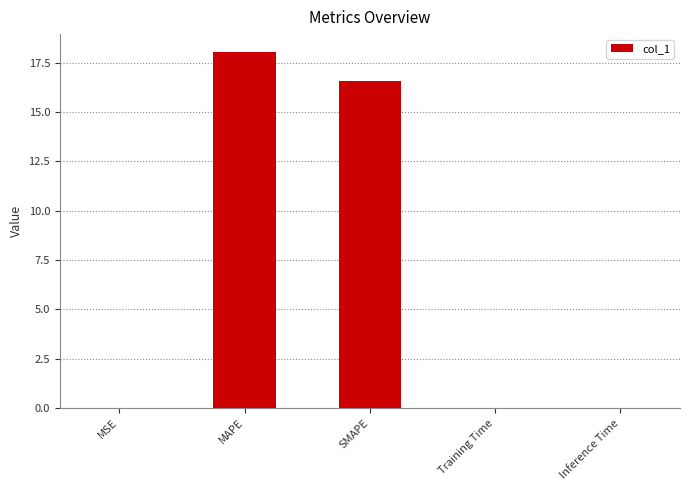

Between SMAPE and MSE, which is larger?

SMAPE